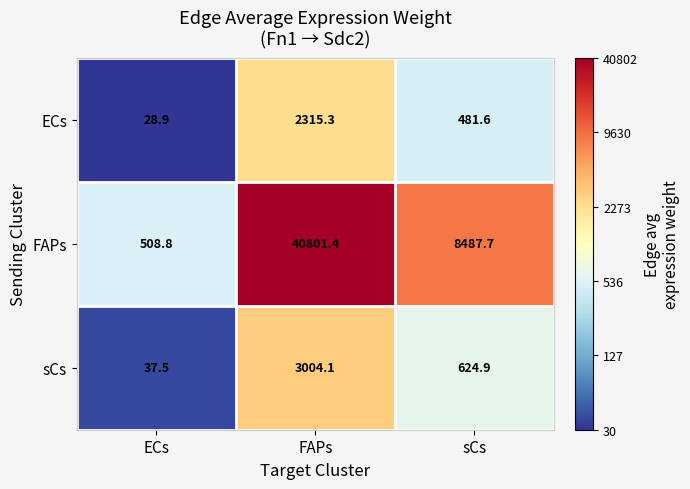

What is the total value across all series at ECs?

575.2